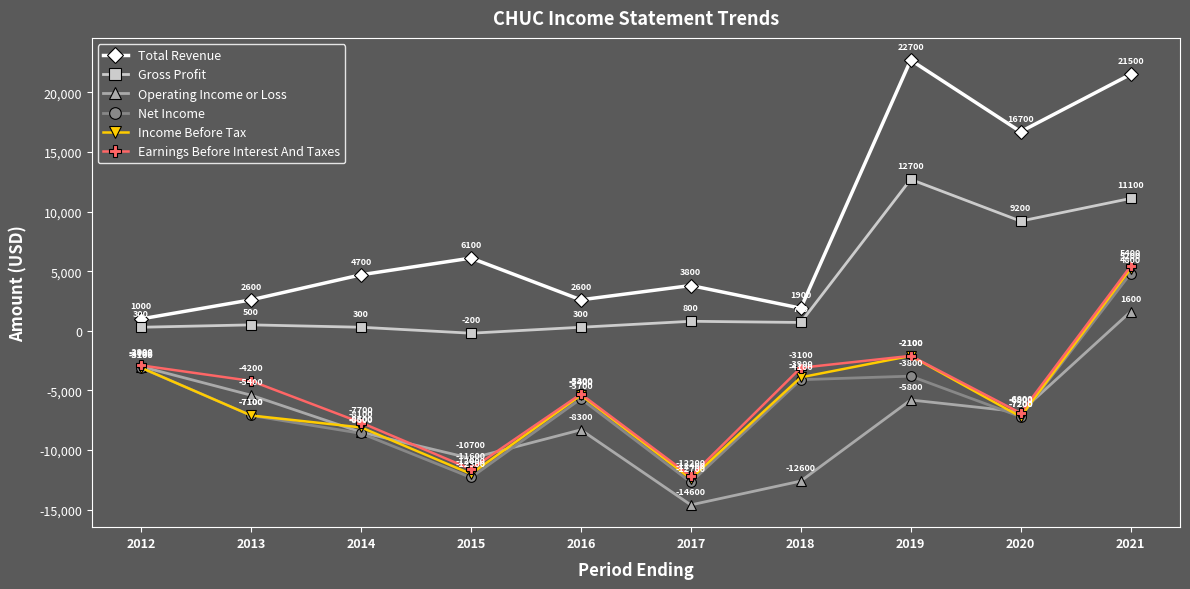

Reading right to left, transcribe all the data shown in this chart.

Total Revenue: 21500	16700	22700	1900	3800	2600	6100	4700	2600	1000
Gross Profit: 11100	9200	12700	700	800	300	-200	300	500	300
Operating Income or Loss: 1600	-6800	-5800	-12600	-14600	-8300	-10700	-8500	-5400	-3000
Net Income: 4800	-7200	-3800	-4100	-12700	-5700	-12300	-8600	-7100	-3100
Income Before Tax: 5200	-7200	-2100	-3900	-12400	-5400	-12000	-8100	-7100	-3100
Earnings Before Interest And Taxes: 5400	-6900	-2100	-3100	-12200	-5300	-11600	-7700	-4200	-2900